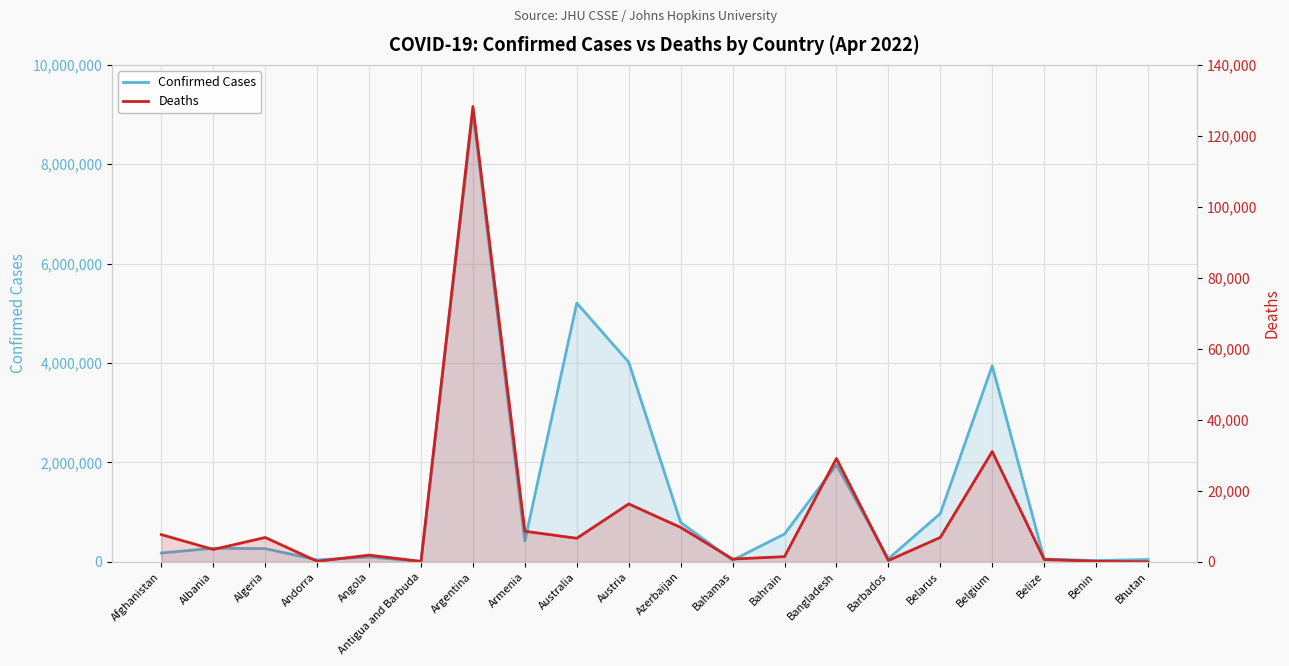

In Deaths, how many points are higher than both neighbors (excluding endpoints)?

6